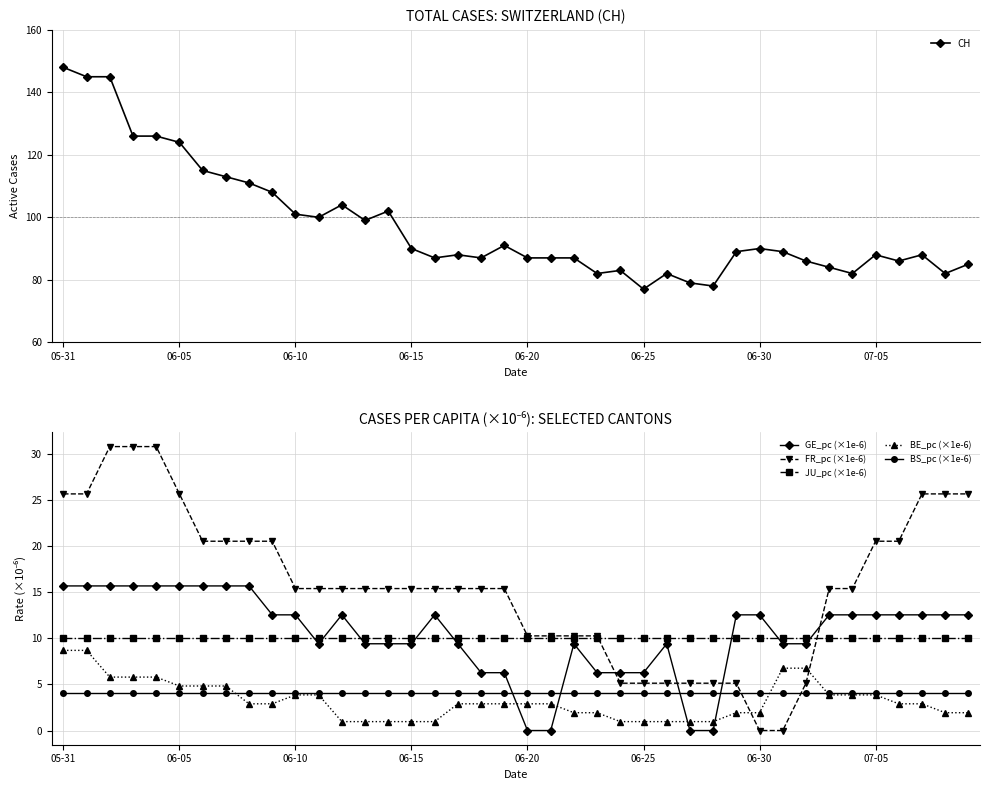

What is the value of the BE_pc (×1e-6) point at the 38th from the left?

2.9